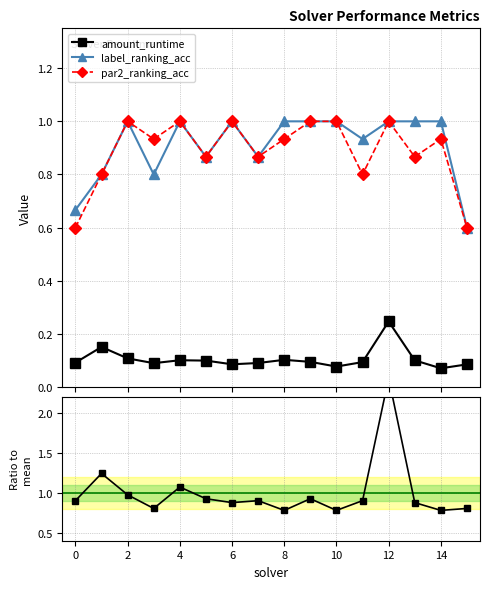

True or false: amount_runtime and label_ranking_acc cross at least once.

False